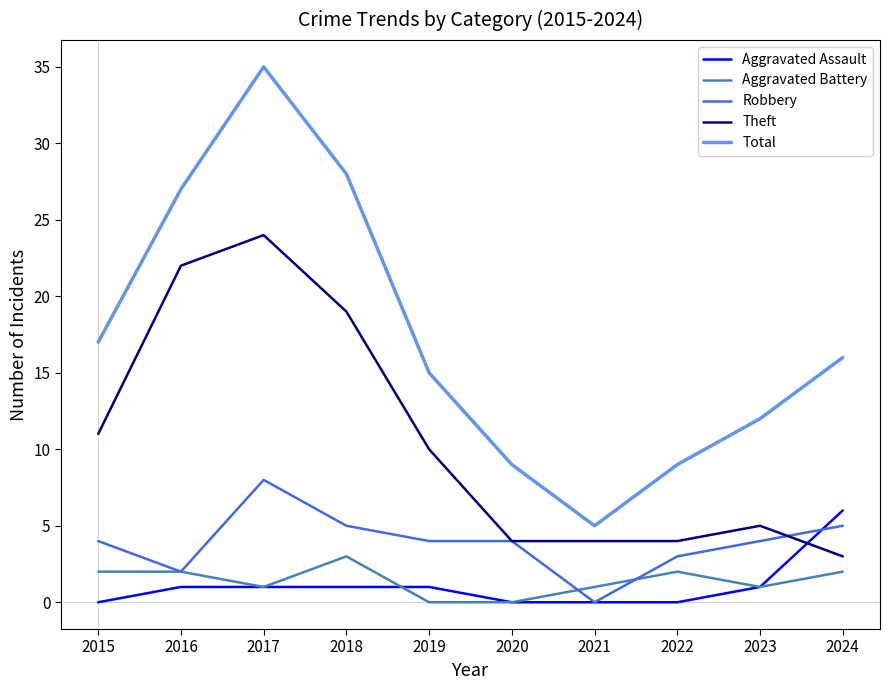

True or false: Theft and Total intersect in this chart.

False